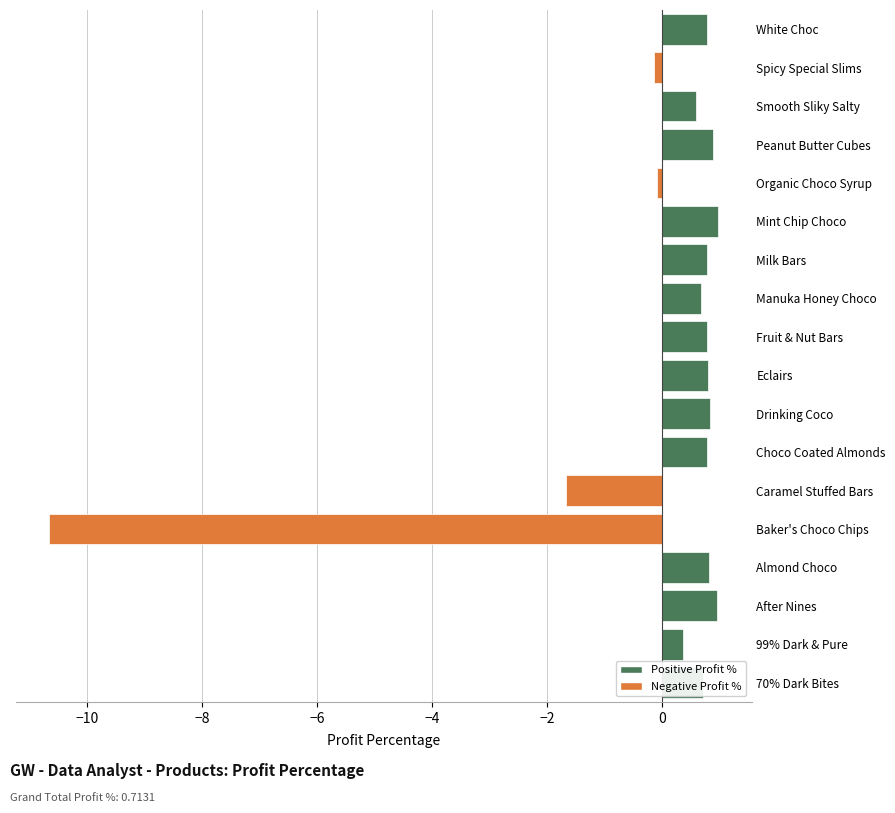

The chart shows a value of 1.2 at Choco Coated Almonds. True or false?

False